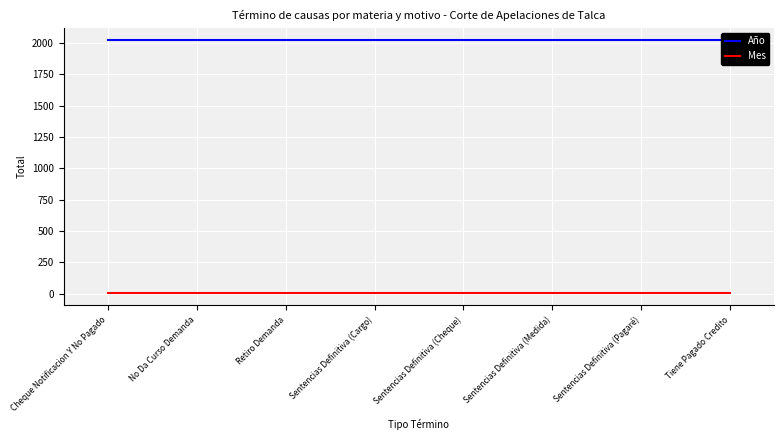

What is the lowest value of the Año series?

2019